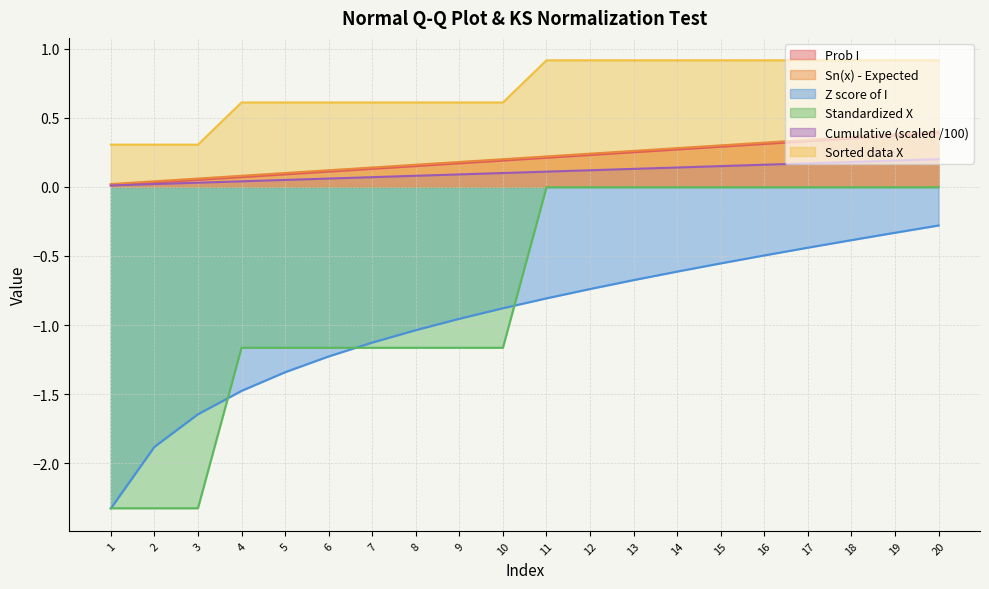

True or false: Standardized X has a value of -0.0 at 14.

True